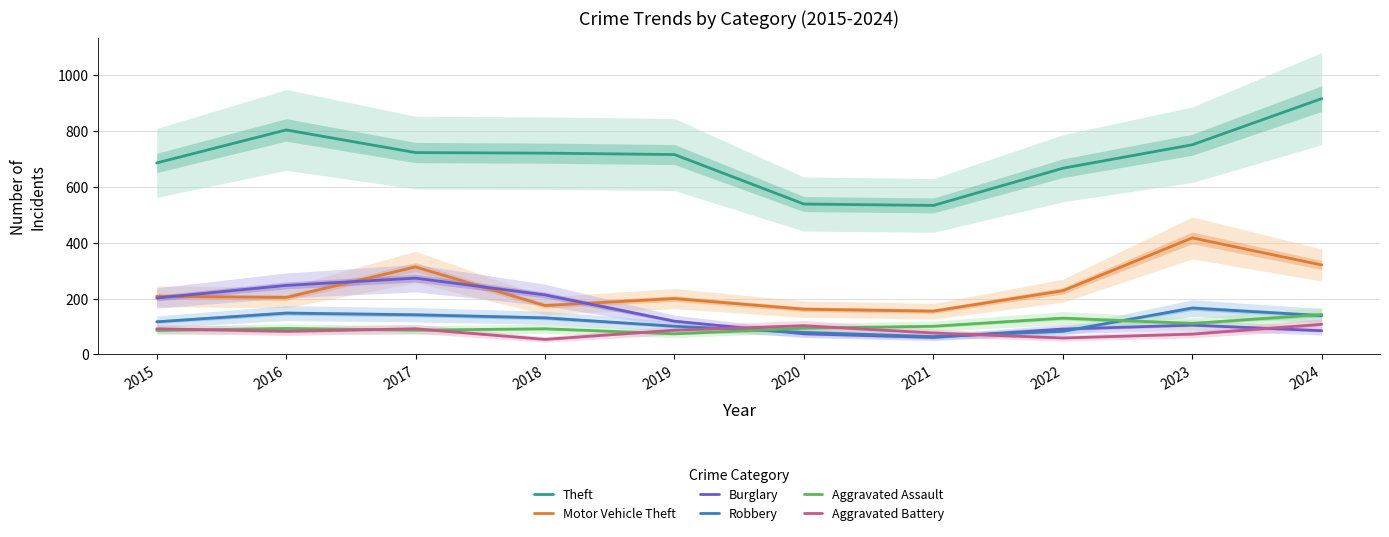

At 2017, list the series in order from largest to smallest.

Theft, Motor Vehicle Theft, Burglary, Robbery, Aggravated Battery, Aggravated Assault